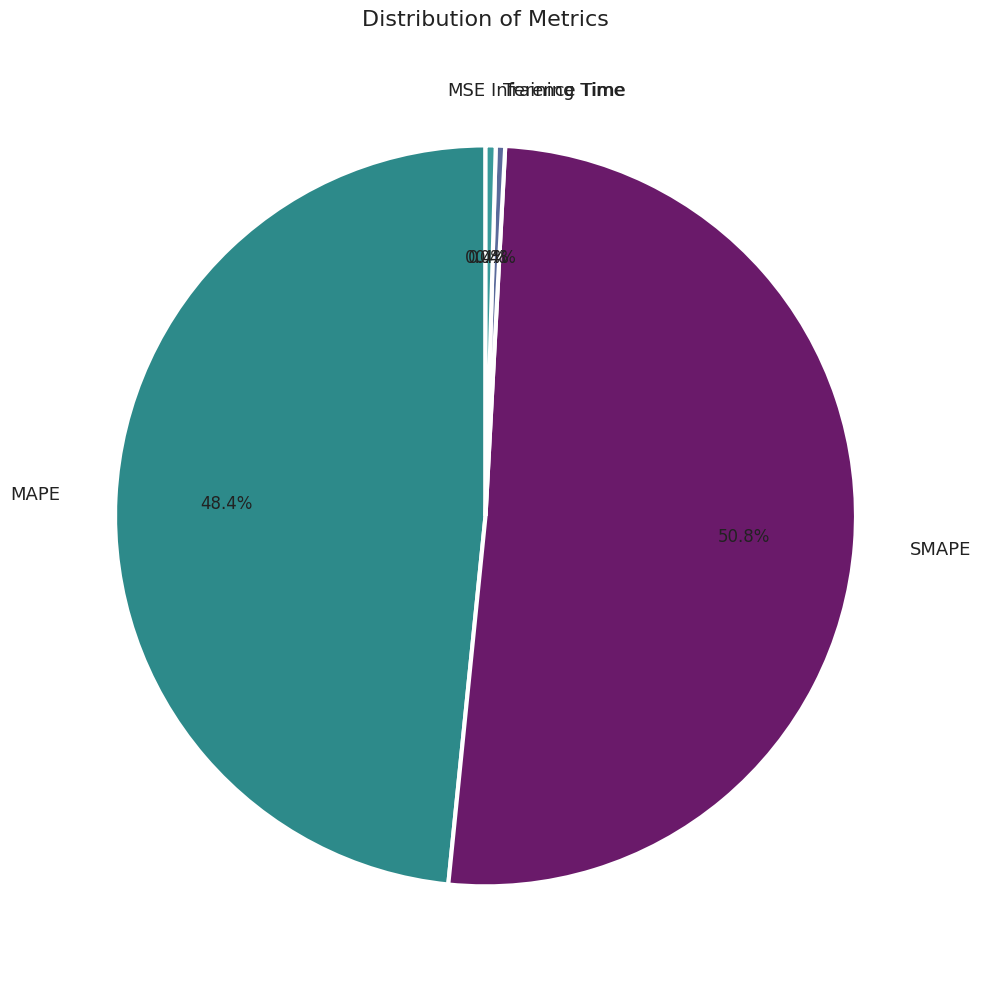

The Inference Time slice represents 0% of the pie. True or false?

True